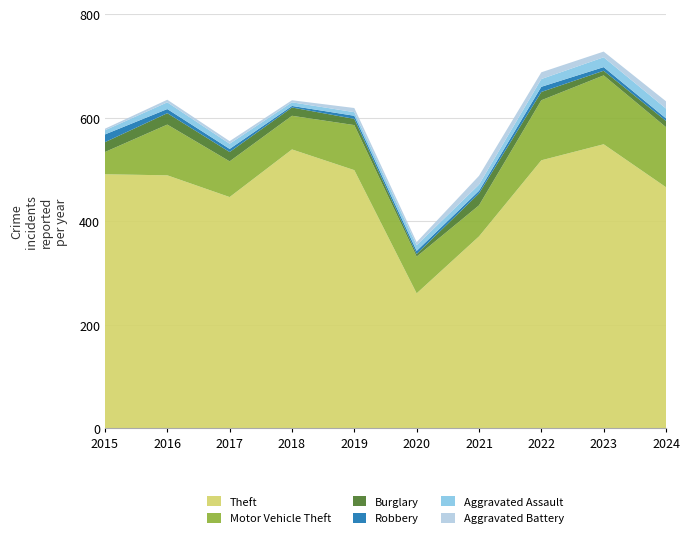

Reading left to right, extract all data points from this chart.

Theft: 491	489	447	539	499	261	371	518	549	466
Motor Vehicle Theft: 43	98	69	65	87	71	60	116	133	116
Burglary: 19	22	18	16	12	5	23	16	9	12
Robbery: 15	8	6	3	6	6	5	10	7	5
Aggravated Assault: 8	13	10	7	7	11	12	15	19	19
Aggravated Battery: 3	5	5	4	8	6	17	13	11	14